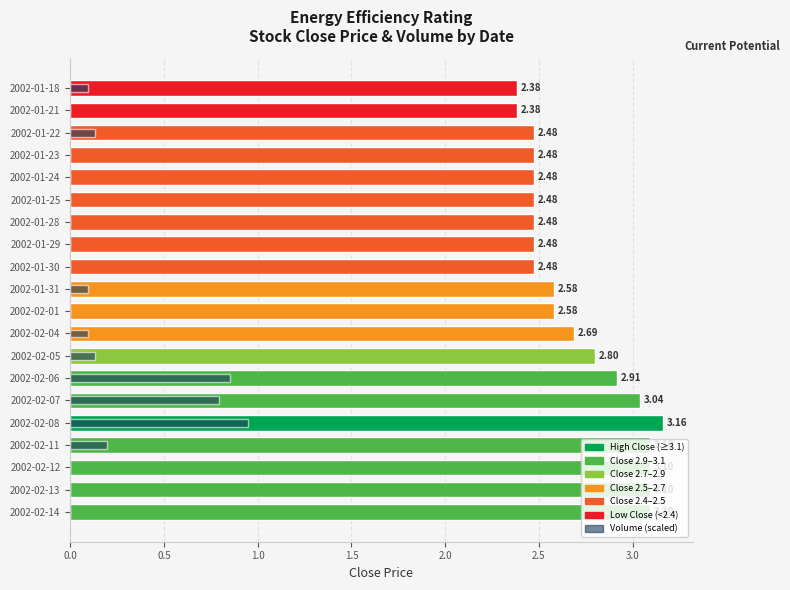

What are all the series names shown in the legend?

Close, Volume (scaled)